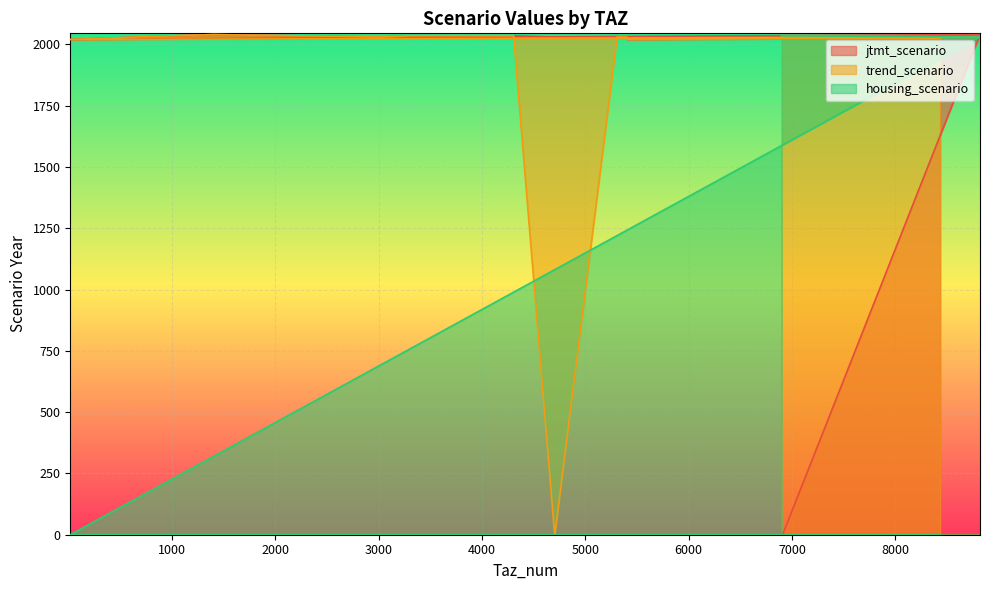

Which series has the largest total across all categories?

trend_scenario